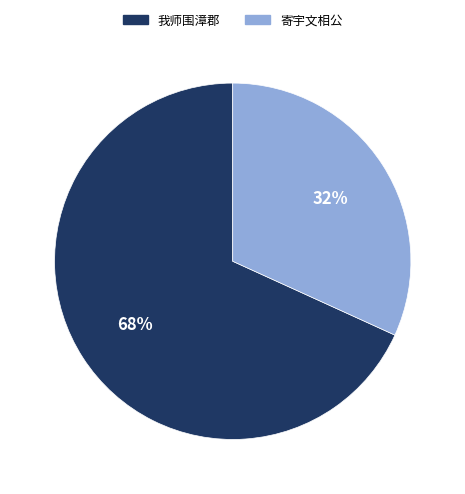

To the nearest percent, what is the average slice percentage?

50%